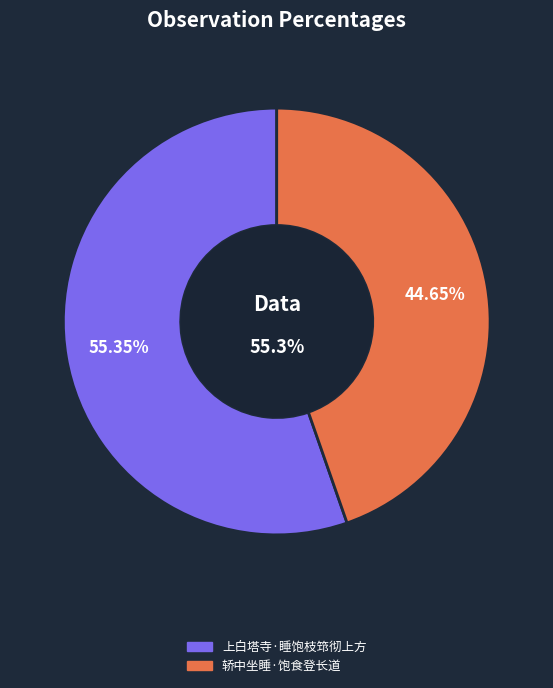

How many slices are in this pie chart?

2